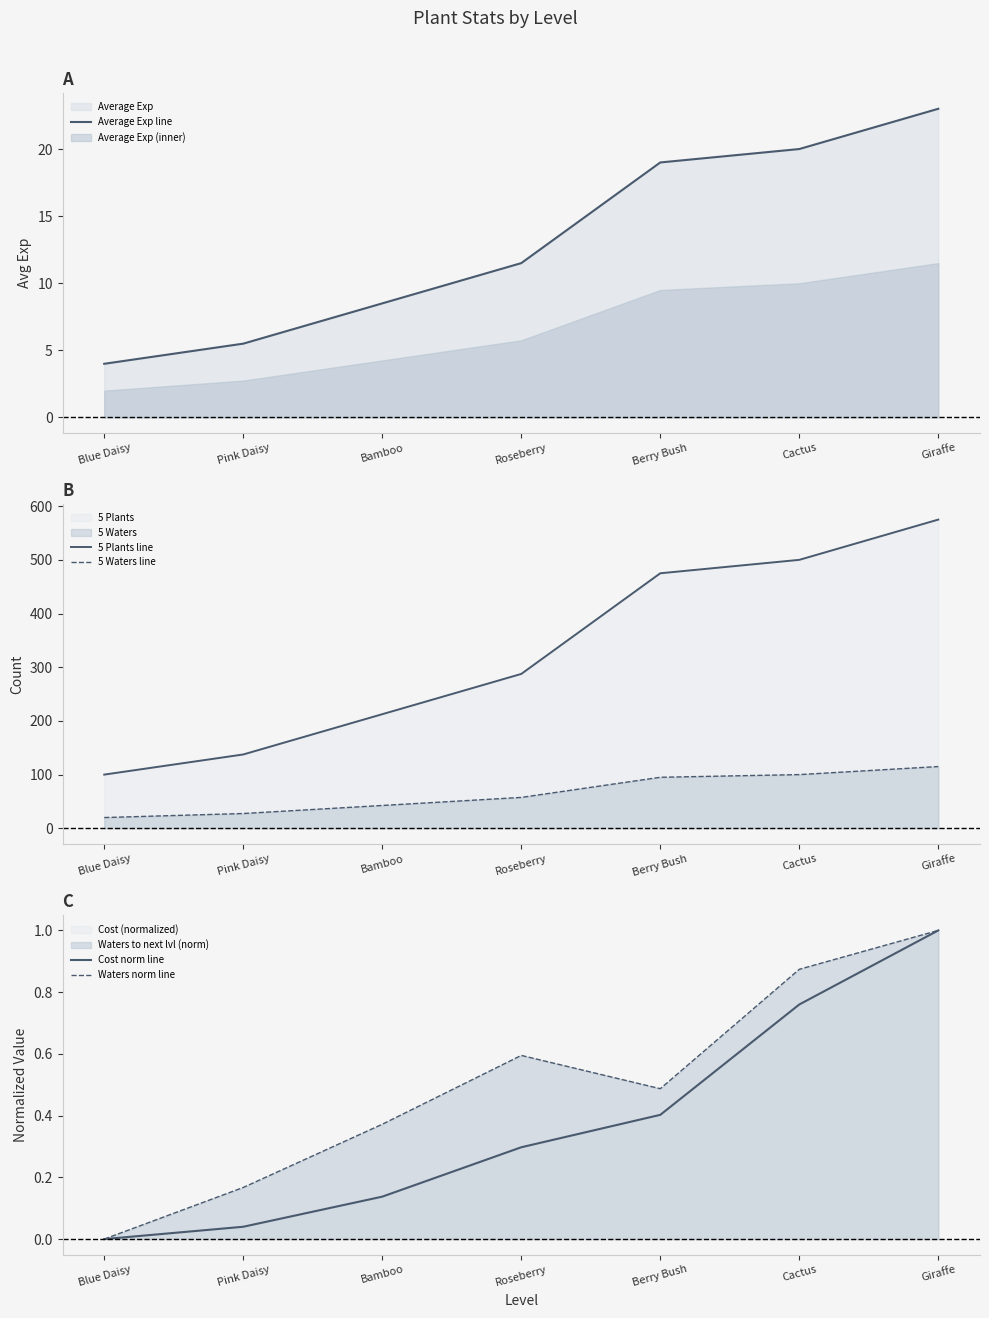

Reading right to left, list all the values displayed in this chart.

Average Exp line: 23.0	20.0	19.0	11.5	8.5	5.5	4.0
5 Plants line: 575.0	500.0	475.0	287.5	212.5	137.5	100.0
5 Waters line: 115.0	100.0	95.0	57.5	42.5	27.5	20.0
Cost norm line: 1.0	0.8	0.4	0.3	0.1	0.0	0.0
Waters norm line: 1.0	0.9	0.5	0.6	0.4	0.2	0.0